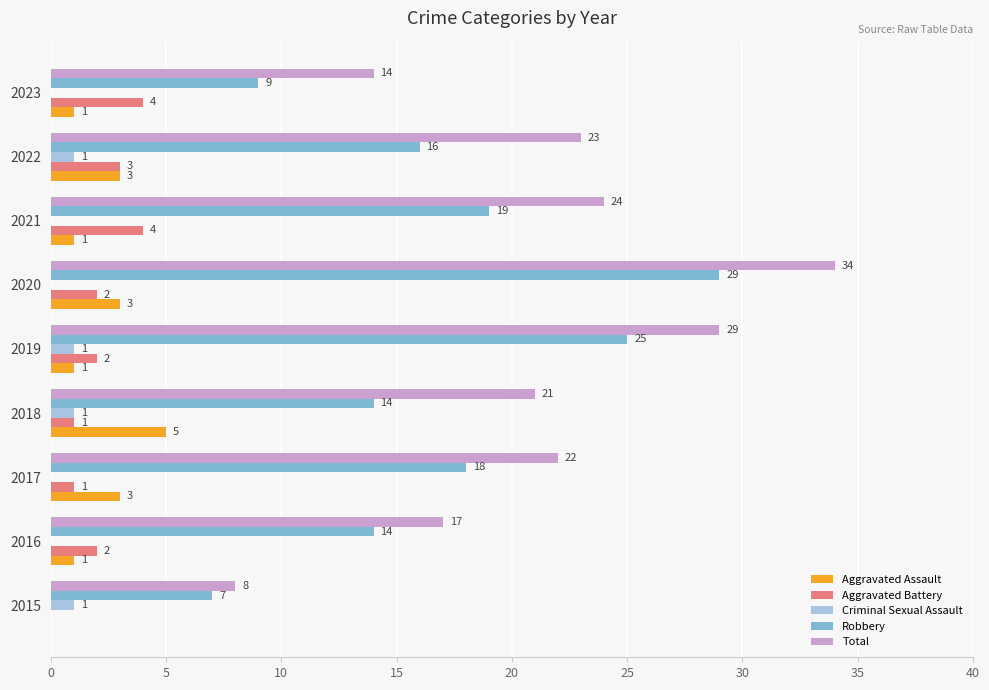

How many positive values does the Aggravated Assault series have?

8